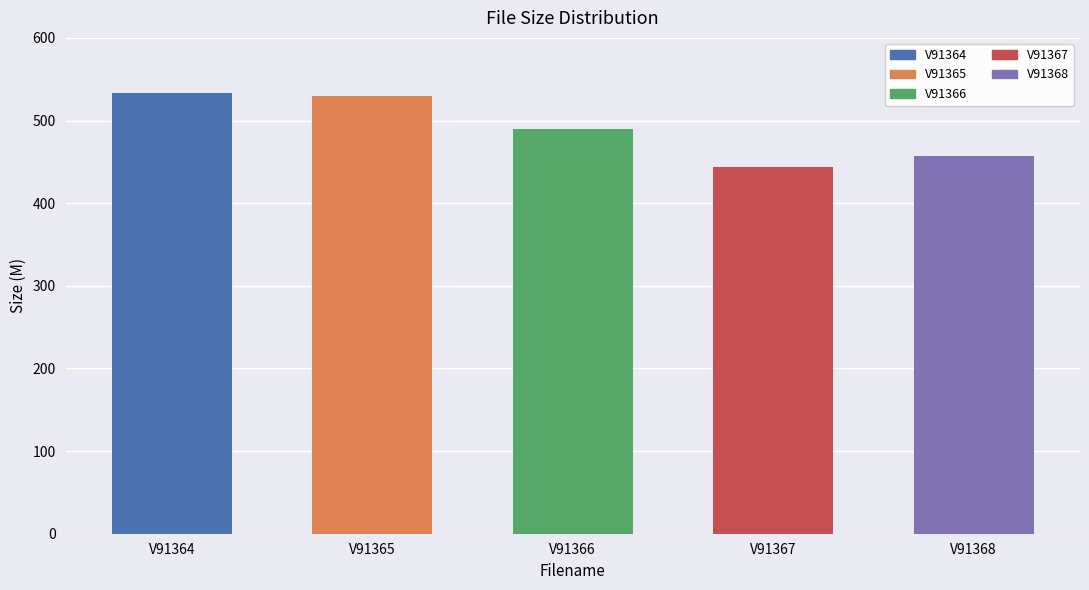

Approximately how many times larger is the value at V91365 compared to V91367?

1.2